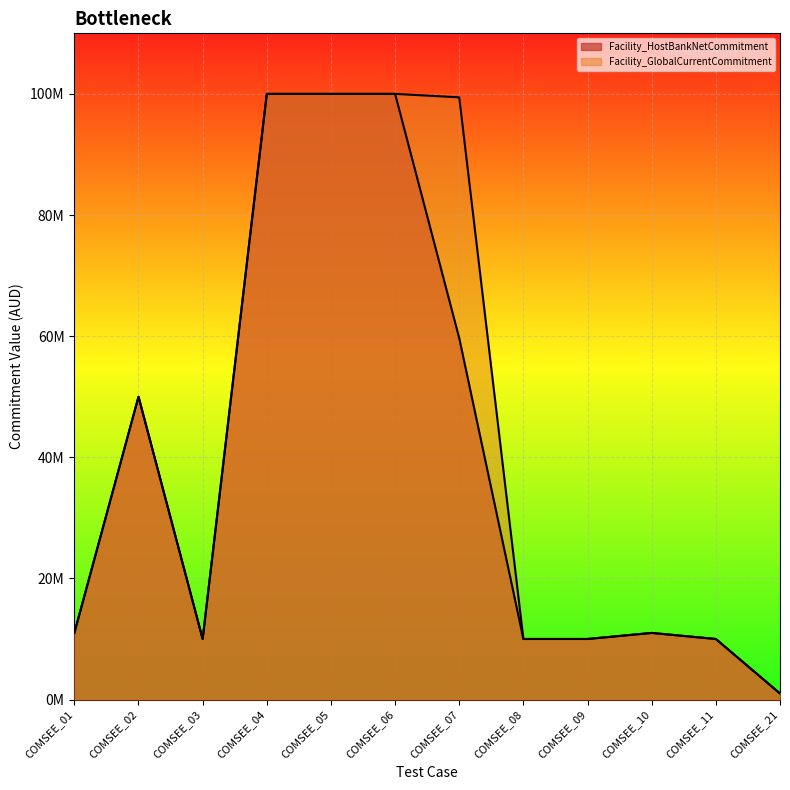

At which label does Facility_HostBankNetCommitment reach its peak?

COMSEE_04